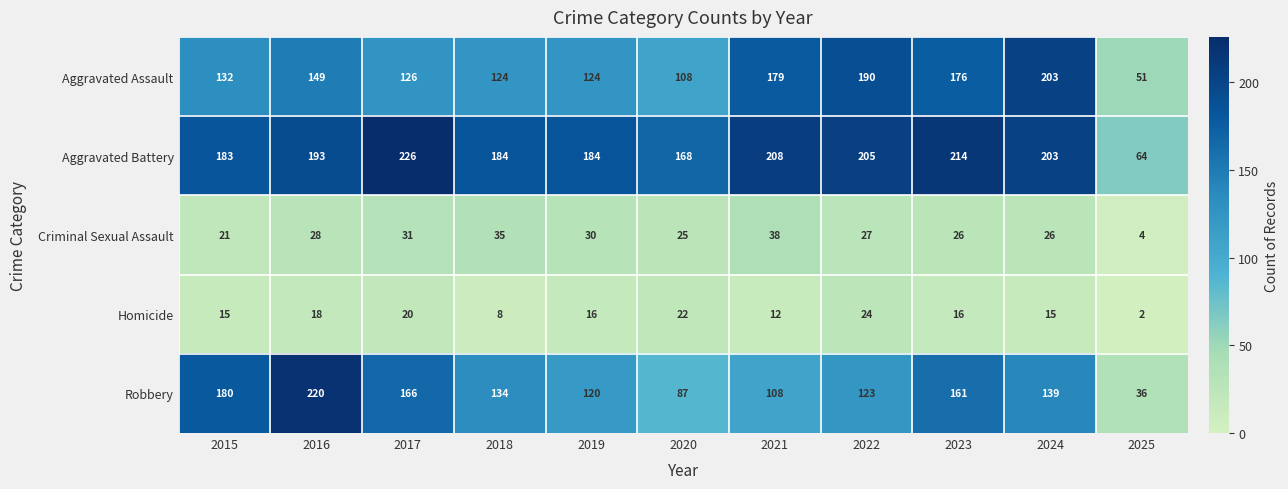

At 2016, list the series in order from largest to smallest.

Robbery, Aggravated Battery, Aggravated Assault, Criminal Sexual Assault, Homicide